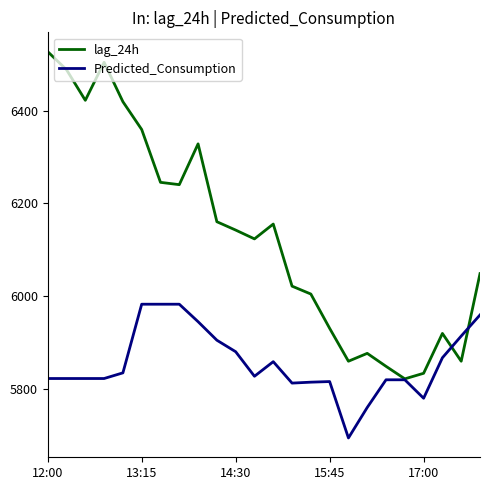

What is the highest value of the Predicted_Consumption series?

5982.0